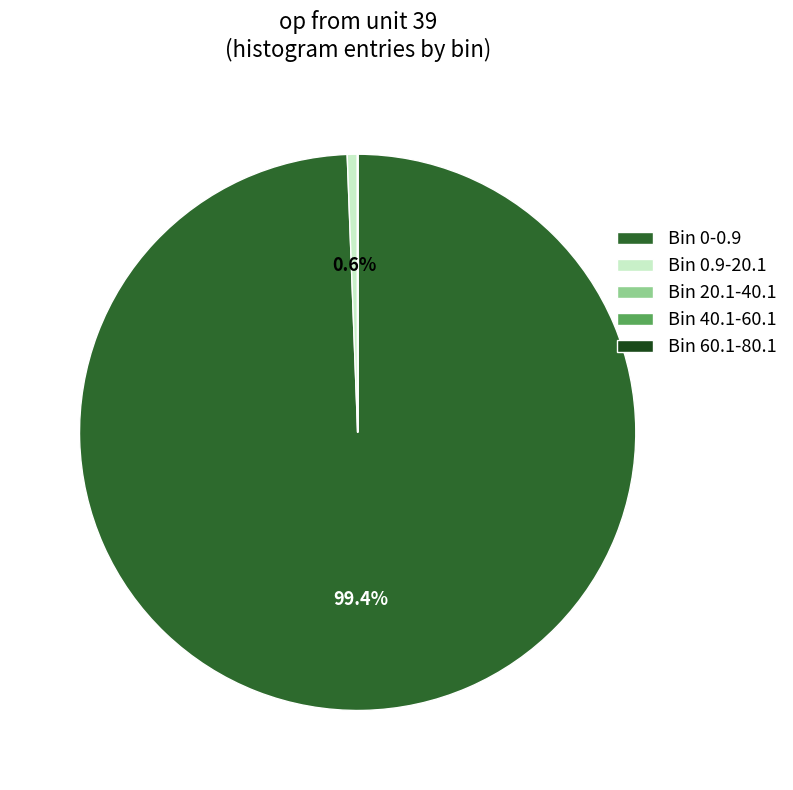

Between Bin 0-0.9 and Bin 0.9-20.1, which is larger?

Bin 0-0.9